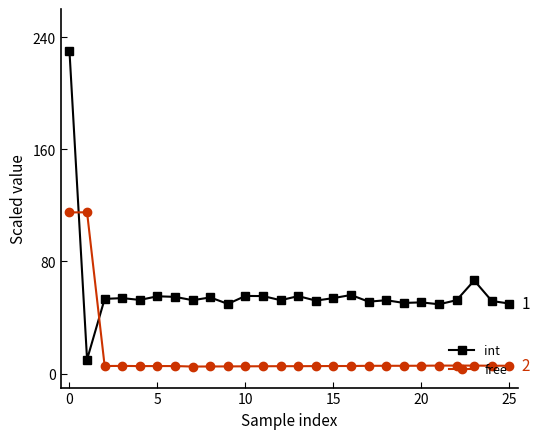

Which series has the largest total across all categories?

int